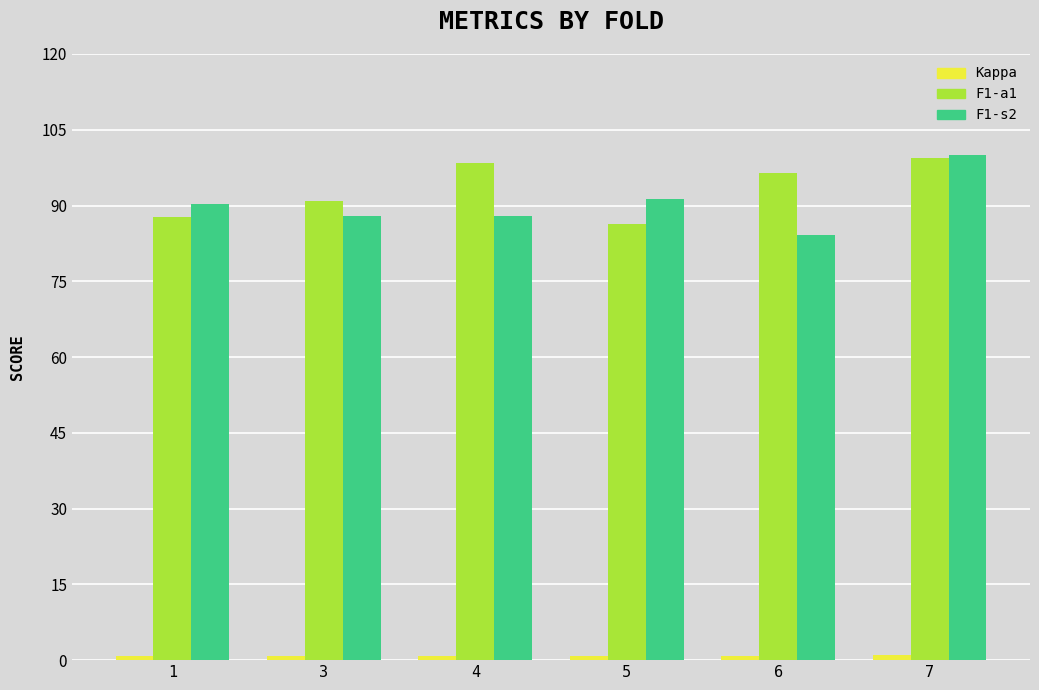

The F1-a1 series shows 152.6 at 7. True or false?

False